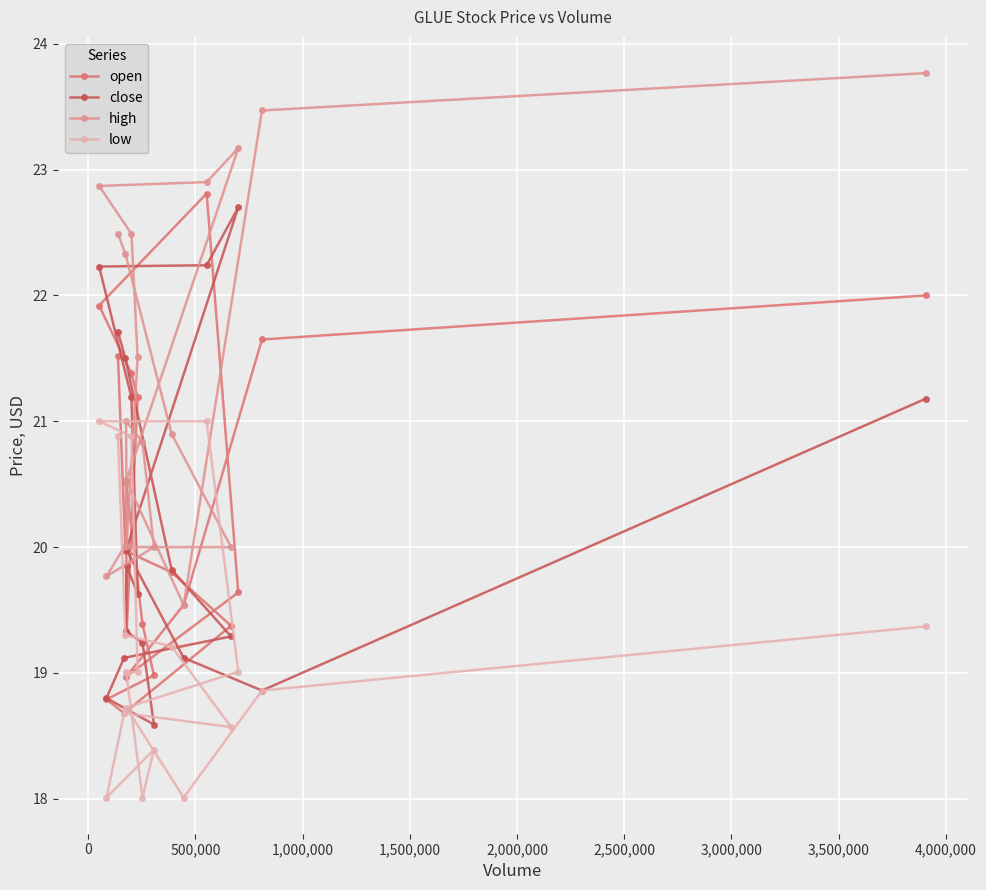

Which series has the largest total across all categories?

high